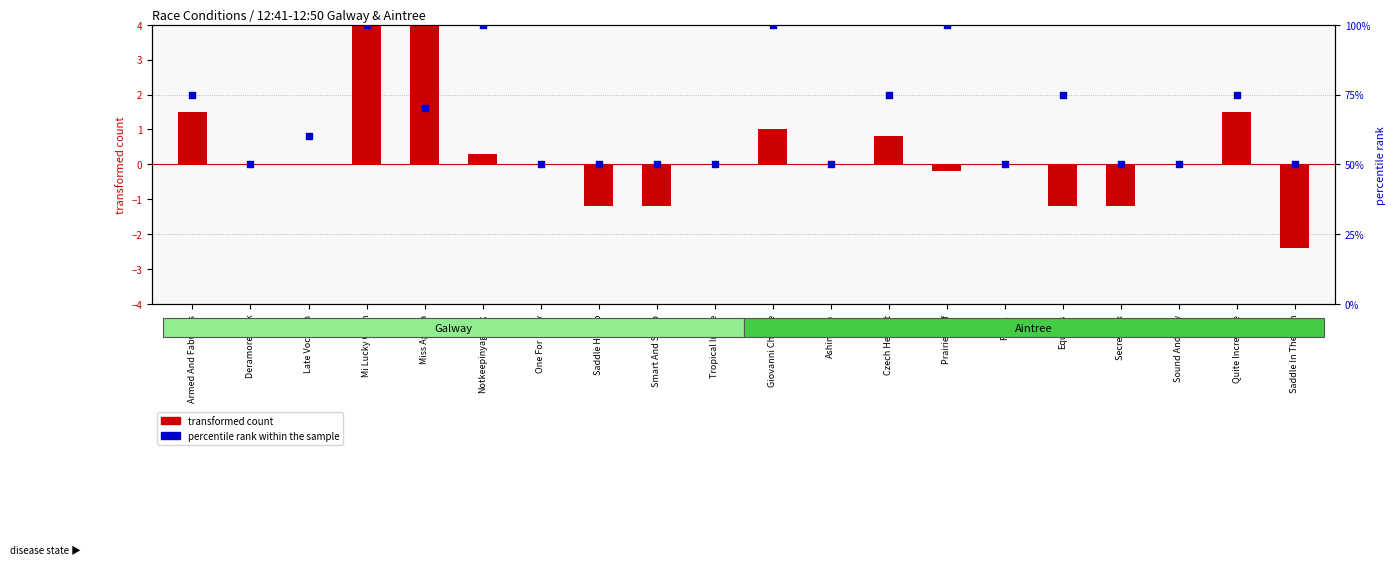

What is the total value across all series at Tropical Image?

50.0